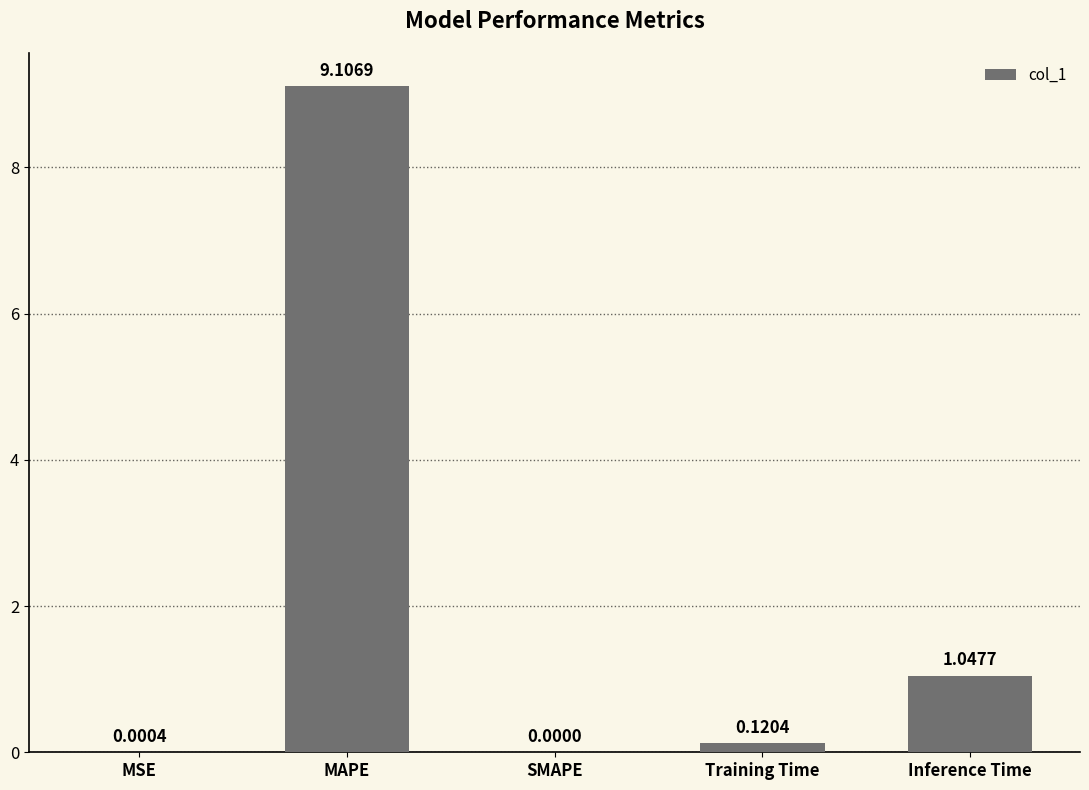

At which label is the value closest to 4?

Inference Time